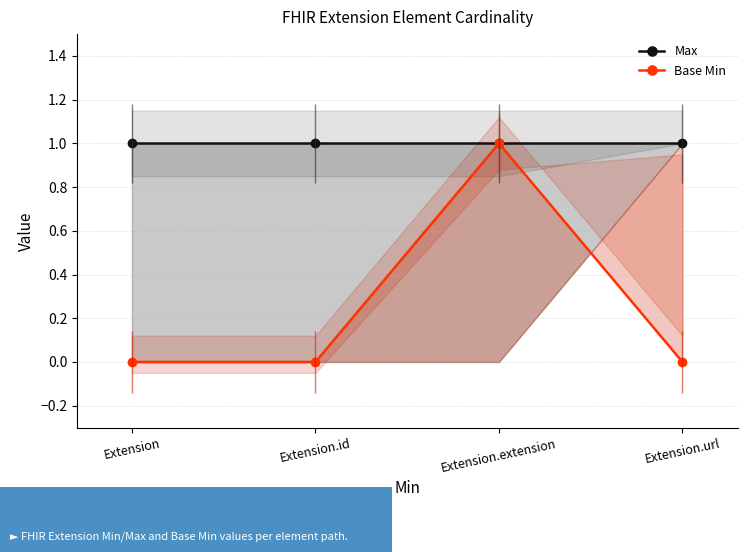

At Extension.url, list the series in order from smallest to largest.

Base Min, Max